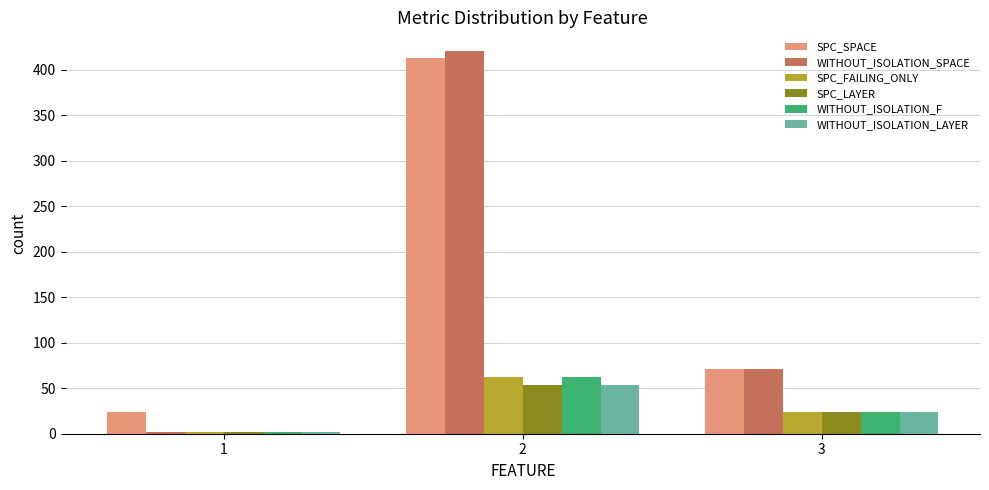

What is the difference between the highest and lowest values at 3?

47